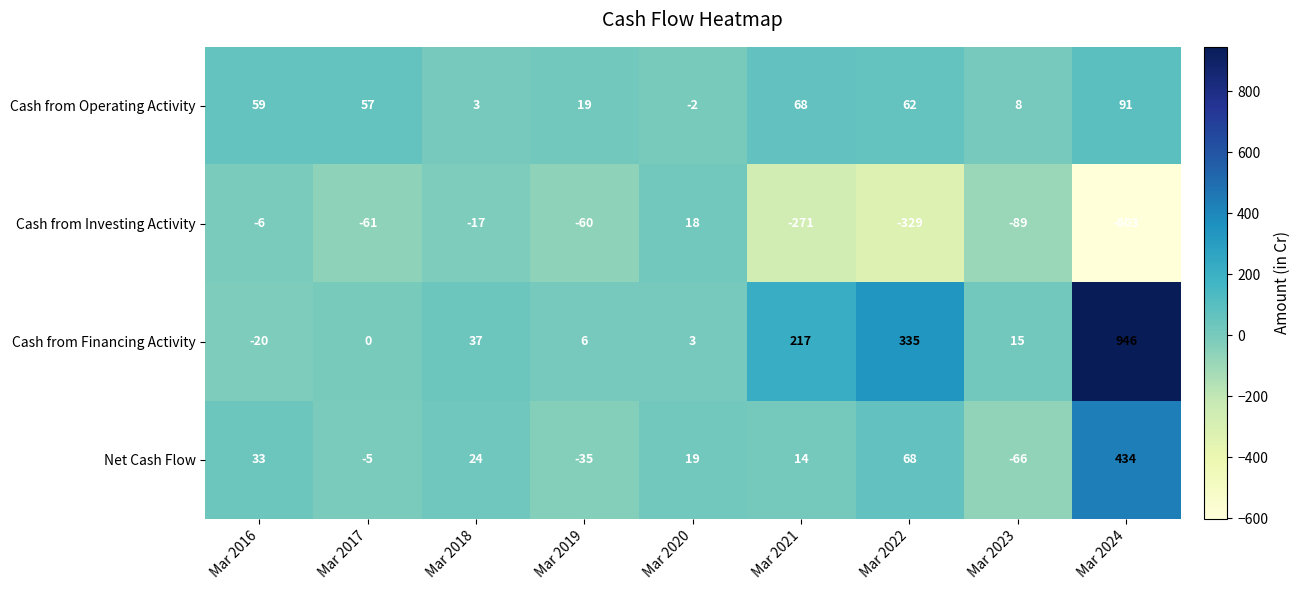

What is the spread (max minus min) of values at Mar 2021?

488